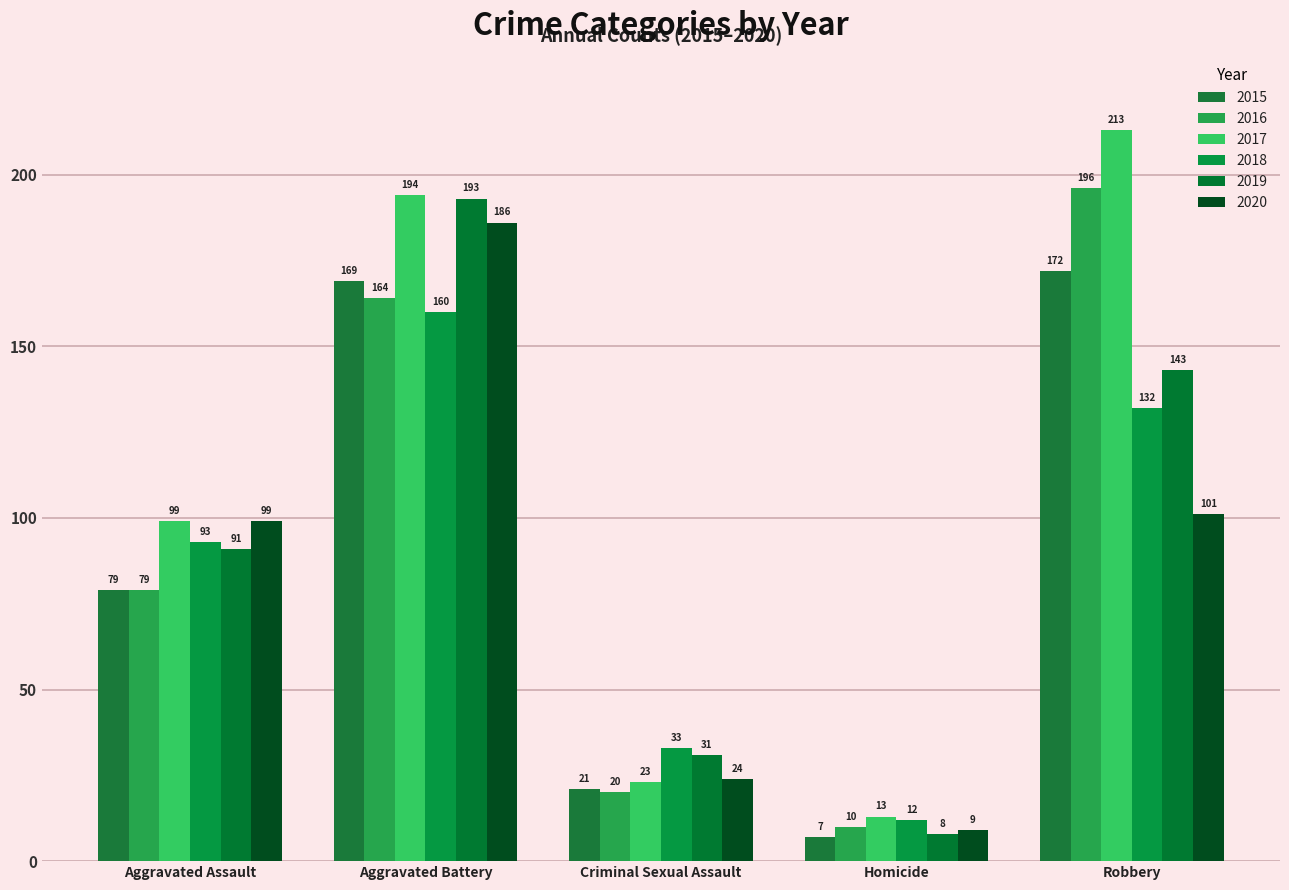

Is it true that 2017 equals 99 at Aggravated Assault?

True